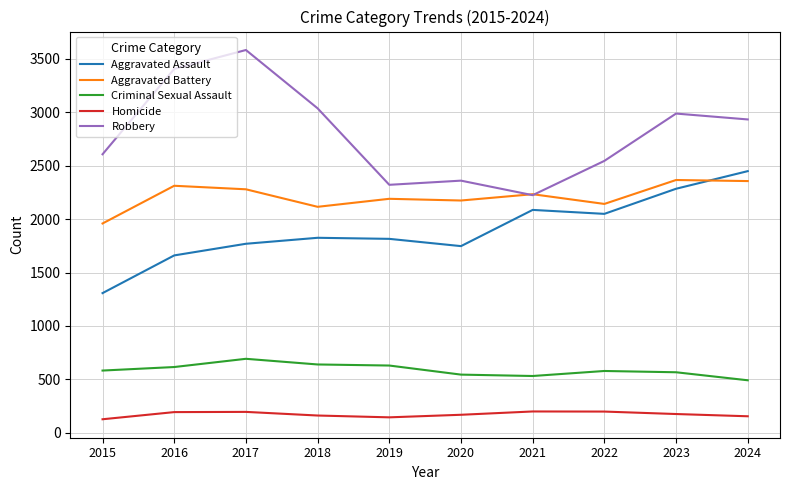

Where does the Aggravated Battery series first go above 2233?

2016